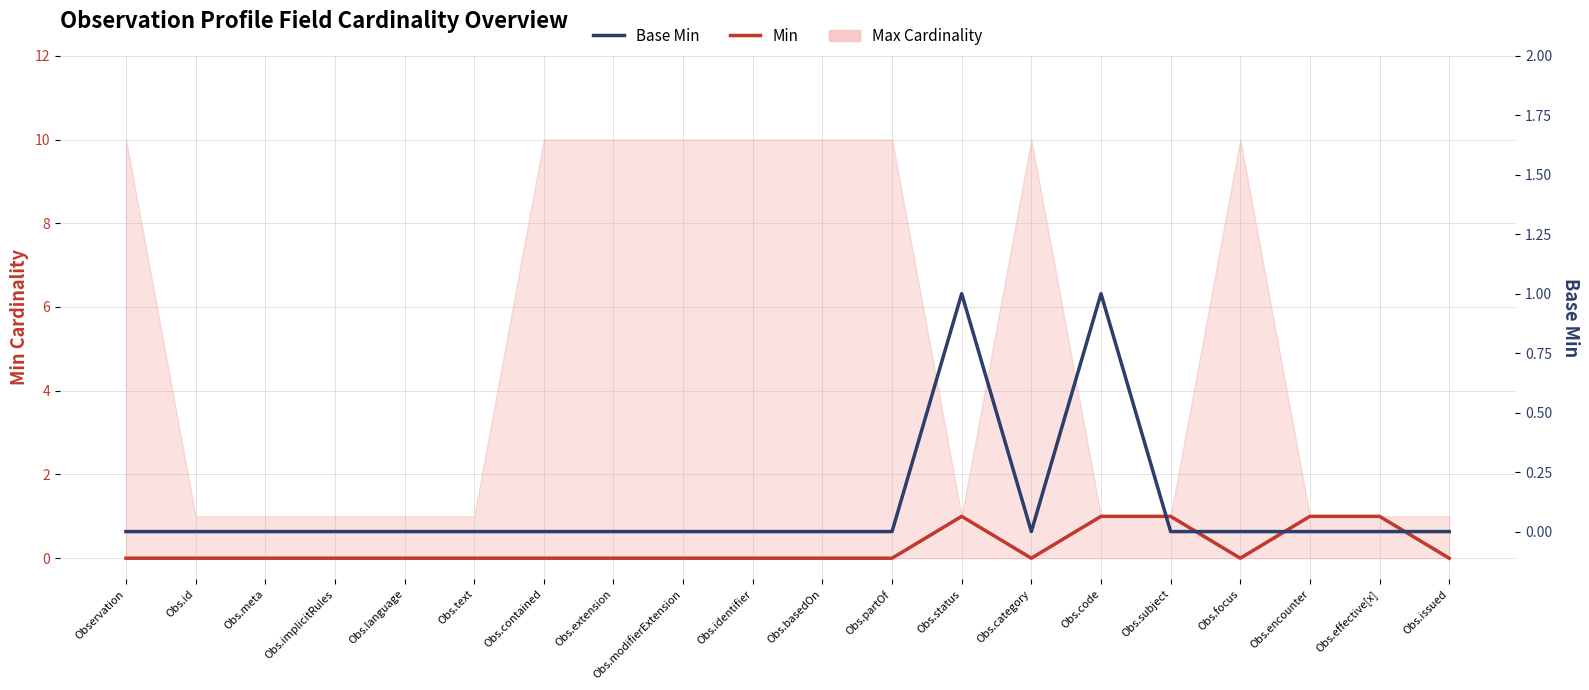

True or false: Min has a value of 0 at Obs.id.

True